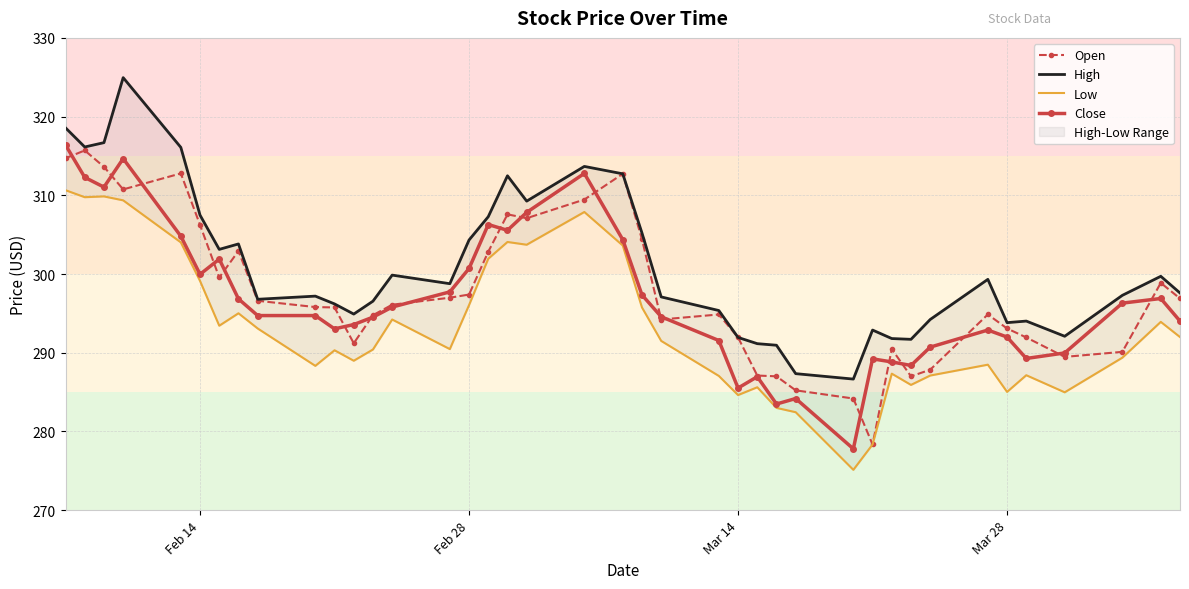

Which series has the largest range (max minus min)?

Close